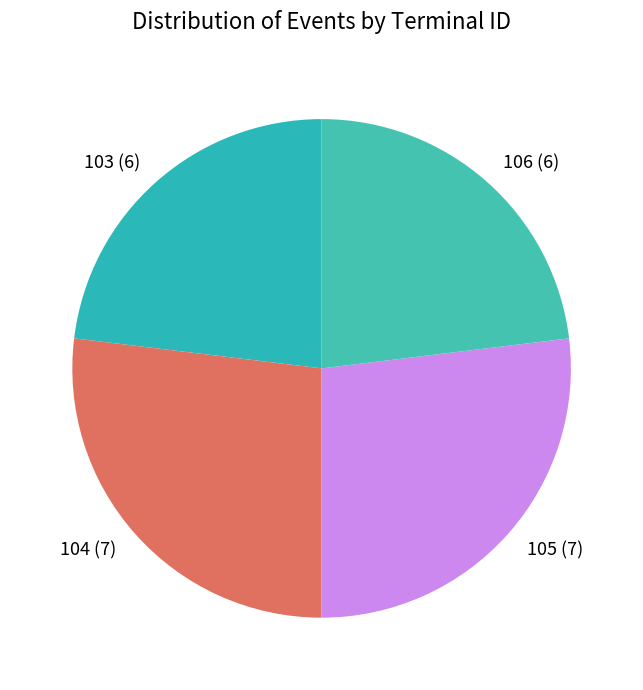

How many slices are in this pie chart?

4